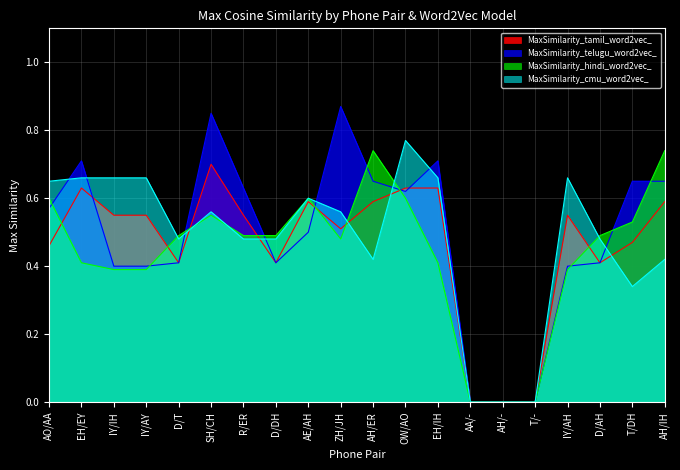

Reading left to right, transcribe all the data shown in this chart.

MaxSimilarity_tamil_word2vec_: AO/AA=0.5	EH/EY=0.6	IY/IH=0.6	IY/AY=0.6	D/T=0.4	SH/CH=0.7	R/ER=0.6	D/DH=0.4	AE/AH=0.6	ZH/JH=0.5	AH/ER=0.6	OW/AO=0.6	EH/IH=0.6	AA/-=0.0	AH/-=0.0	T/-=0.0	IY/AH=0.6	D/AH=0.4	T/DH=0.5	AH/IH=0.6
MaxSimilarity_telugu_word2vec_: AO/AA=0.6	EH/EY=0.7	IY/IH=0.4	IY/AY=0.4	D/T=0.4	SH/CH=0.9	R/ER=0.6	D/DH=0.4	AE/AH=0.5	ZH/JH=0.9	AH/ER=0.6	OW/AO=0.6	EH/IH=0.7	AA/-=0.0	AH/-=0.0	T/-=0.0	IY/AH=0.4	D/AH=0.4	T/DH=0.6	AH/IH=0.6
MaxSimilarity_hindi_word2vec_: AO/AA=0.6	EH/EY=0.4	IY/IH=0.4	IY/AY=0.4	D/T=0.5	SH/CH=0.6	R/ER=0.5	D/DH=0.5	AE/AH=0.6	ZH/JH=0.5	AH/ER=0.7	OW/AO=0.6	EH/IH=0.4	AA/-=0.0	AH/-=0.0	T/-=0.0	IY/AH=0.4	D/AH=0.5	T/DH=0.5	AH/IH=0.7
MaxSimilarity_cmu_word2vec_: AO/AA=0.6	EH/EY=0.7	IY/IH=0.7	IY/AY=0.7	D/T=0.5	SH/CH=0.6	R/ER=0.5	D/DH=0.5	AE/AH=0.6	ZH/JH=0.6	AH/ER=0.4	OW/AO=0.8	EH/IH=0.7	AA/-=0.0	AH/-=0.0	T/-=0.0	IY/AH=0.7	D/AH=0.5	T/DH=0.3	AH/IH=0.4